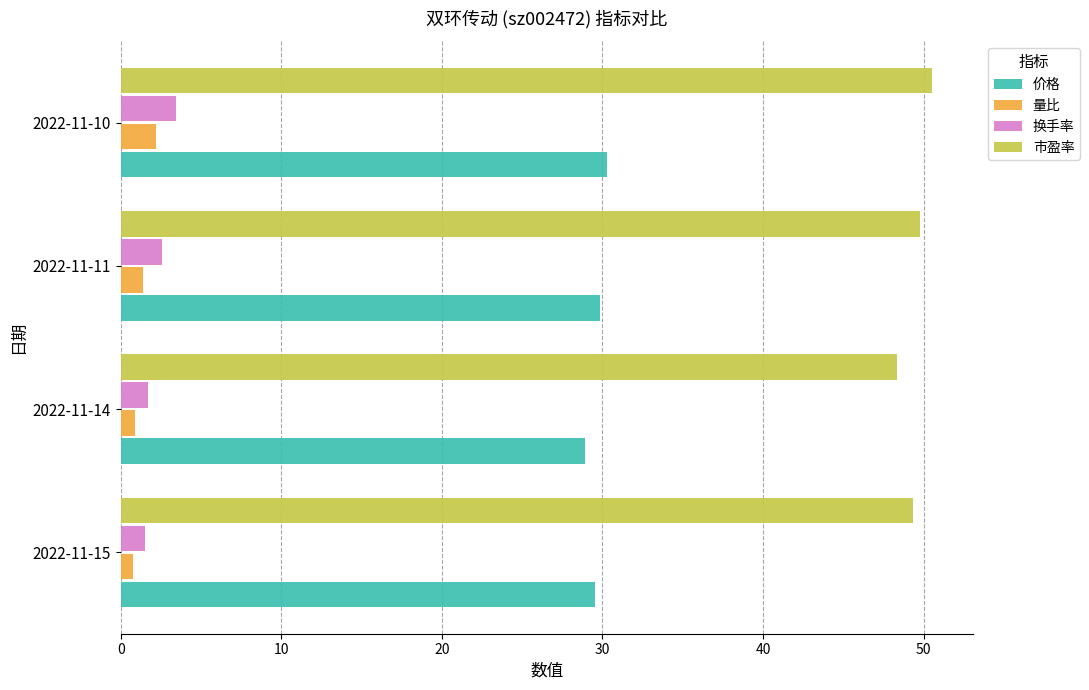

Which series has the largest total across all categories?

市盈率